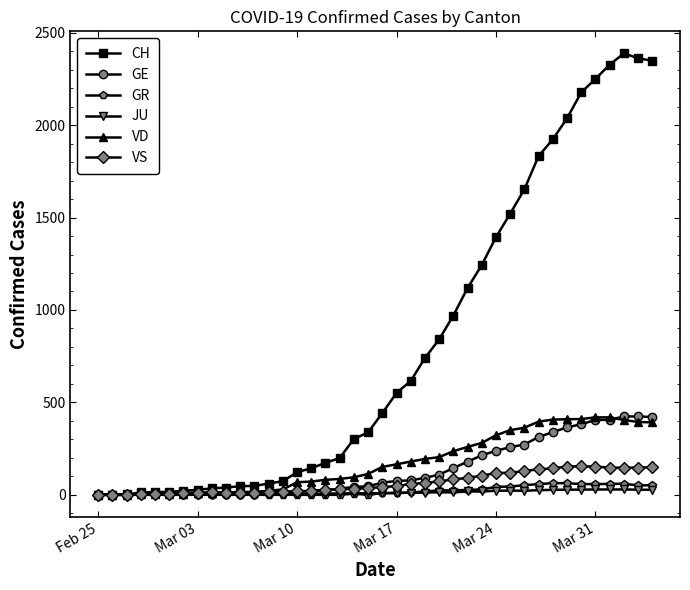

Which series has the largest range (max minus min)?

CH